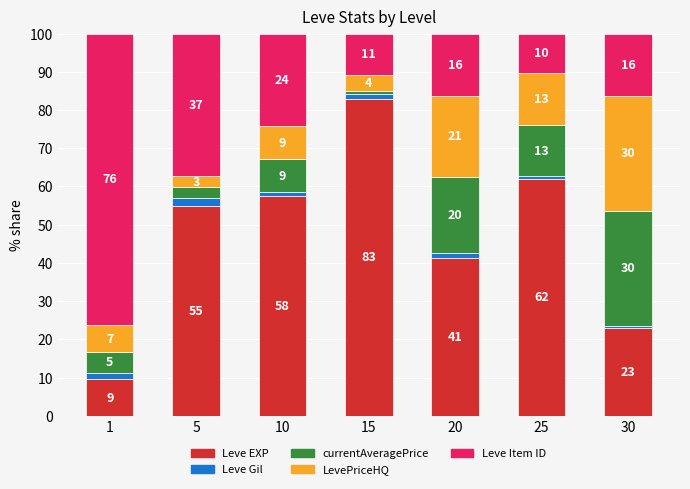

Which has a higher value, 15 or 30?

15